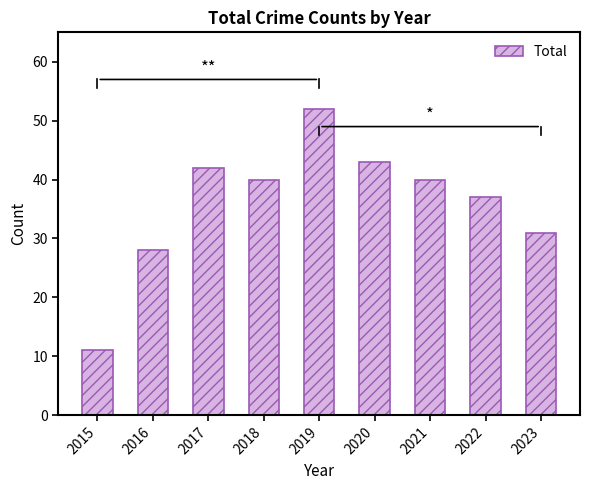

What is the value of the 4th bar from the left?

40